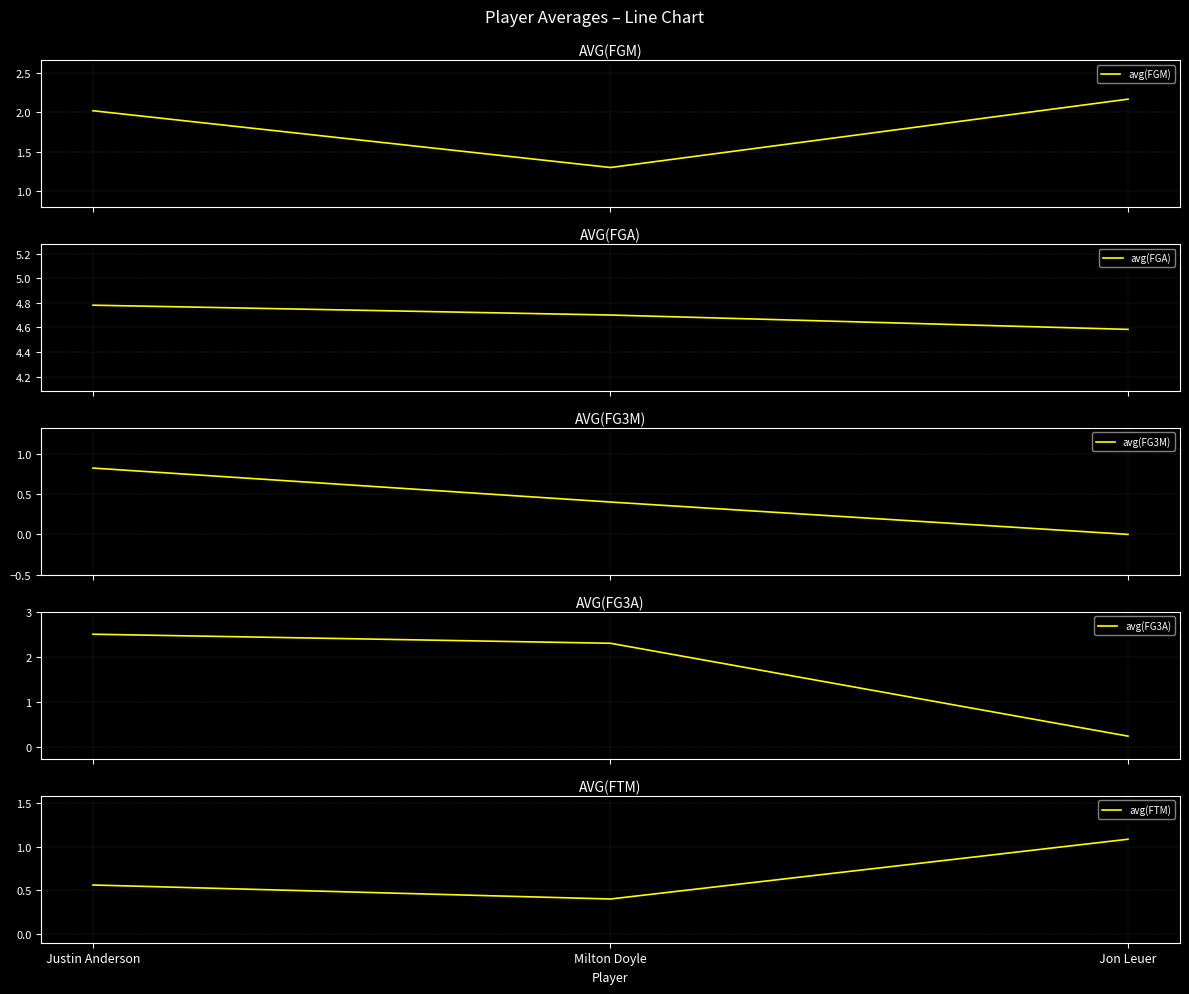

Between Justin Anderson and Milton Doyle, which series saw the biggest shift?

avg(FGM)